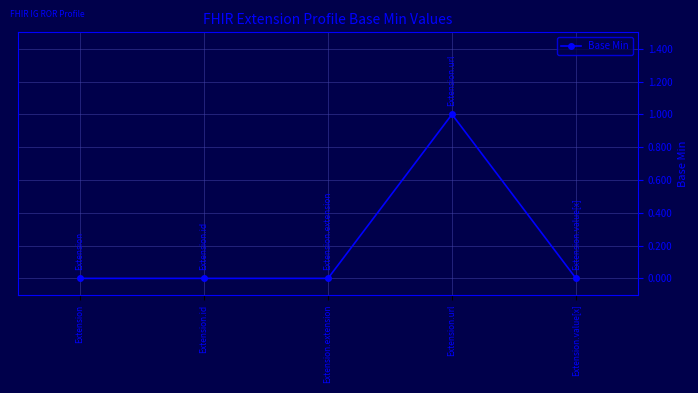

Which category has the highest value across all series?

Extension.url